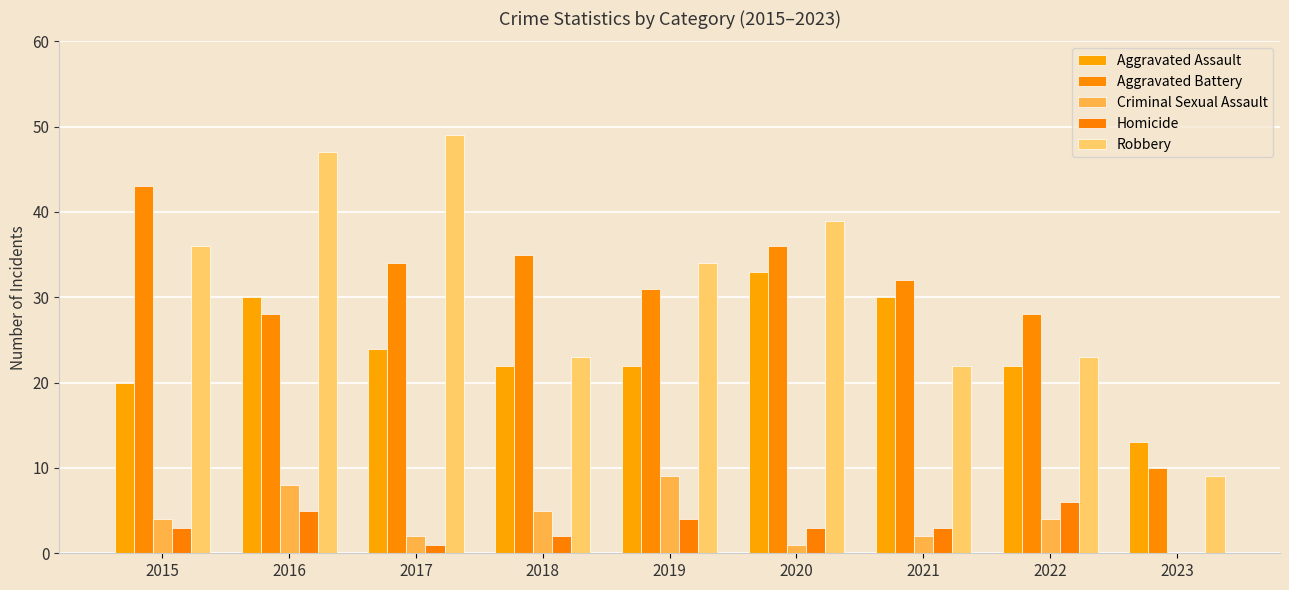

Are the bars grouped side by side (vs. stacked)?

Yes